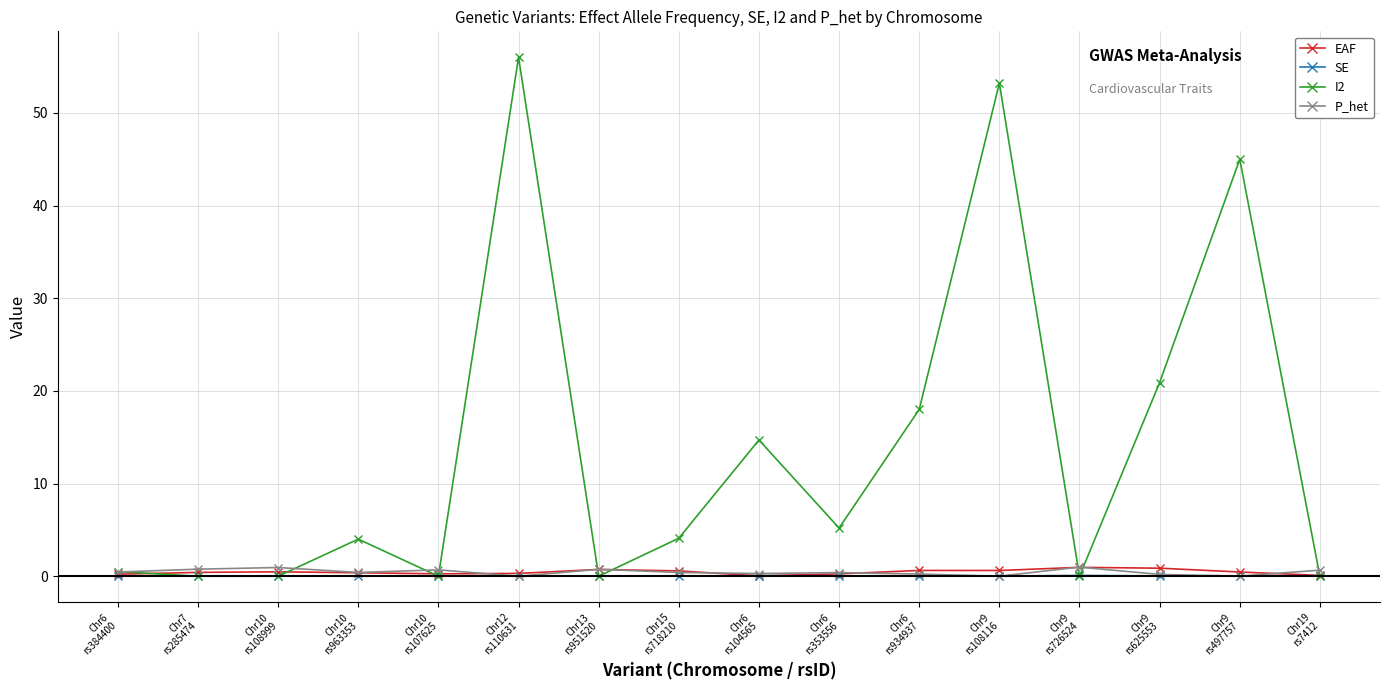

What position from the right is Chr6
rs353556?

7